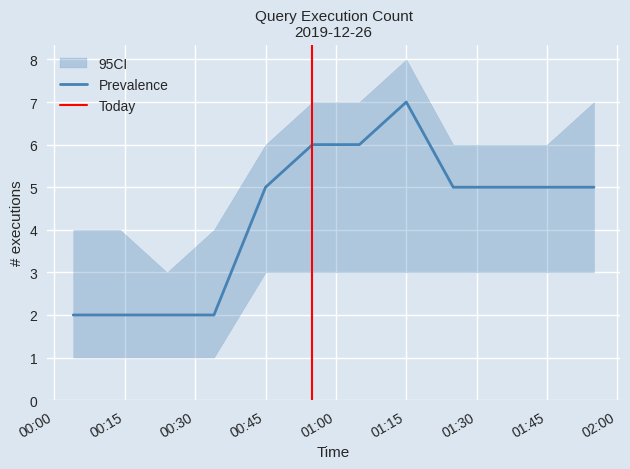

What is the lowest value of the ci_high series?

3